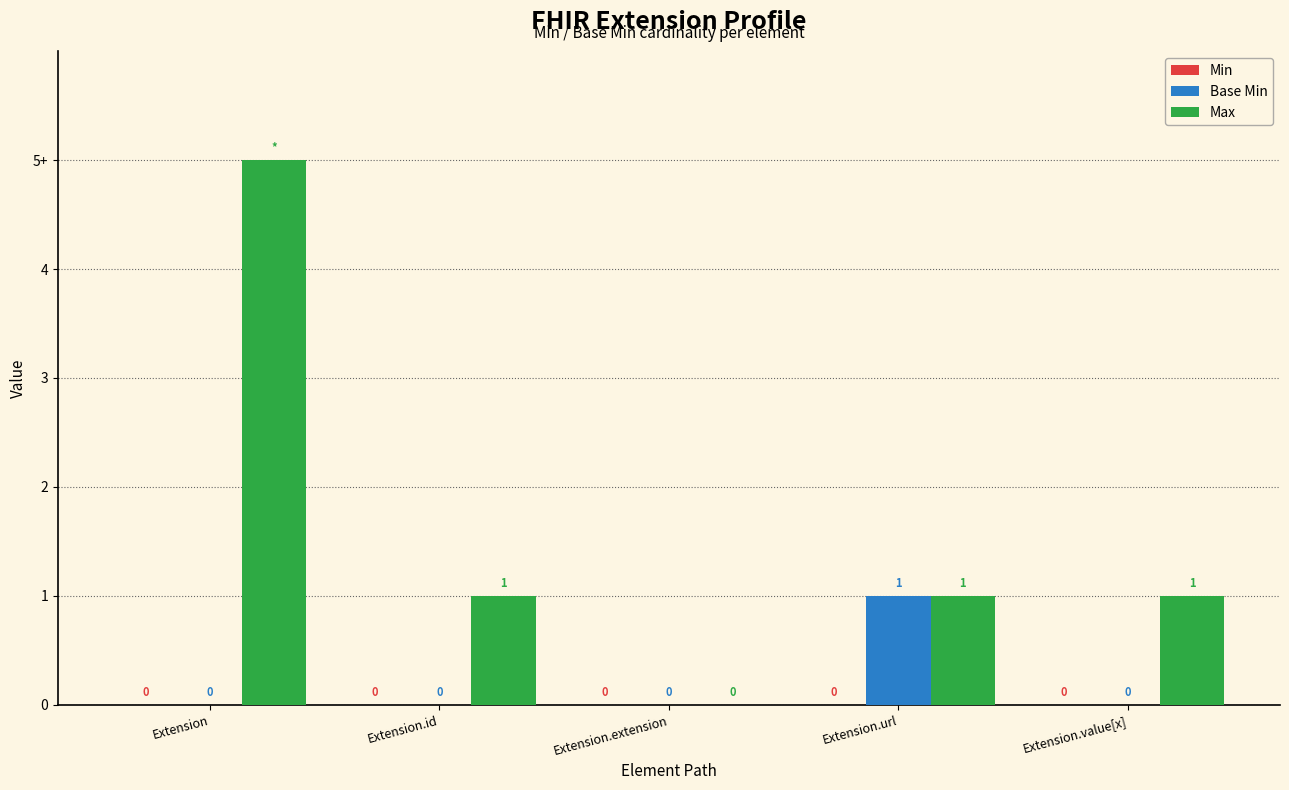

What position from the left is Extension.url?

4